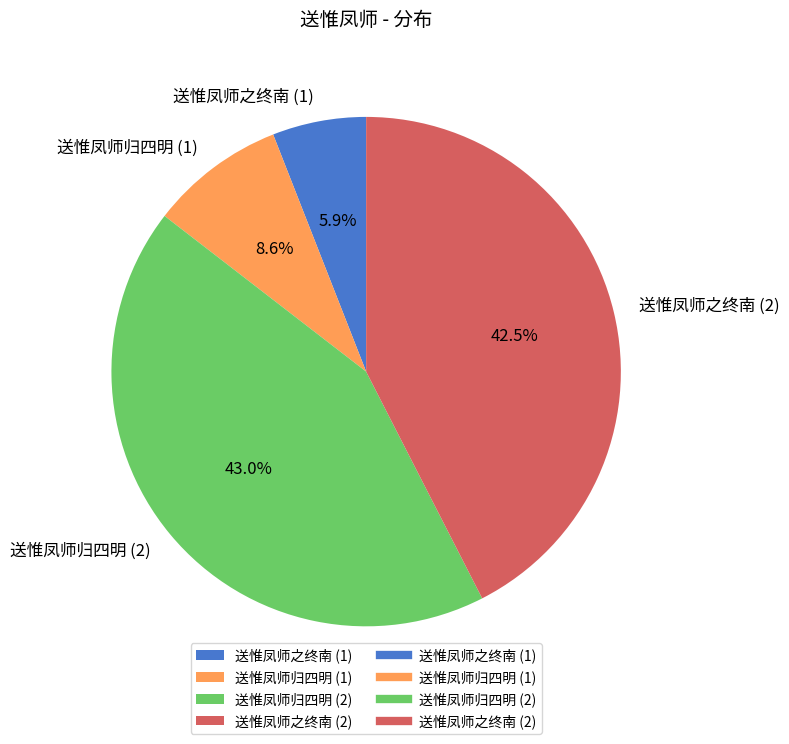

Which category has the biggest portion of the pie?

送惟凤师归四明 (2)